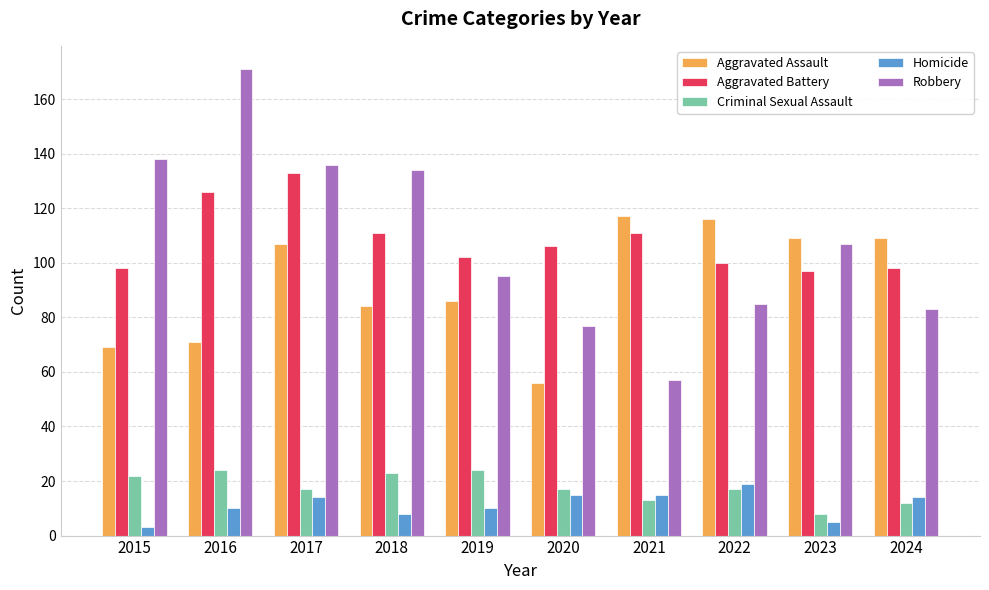

What is the total value across all series at 2015?

330